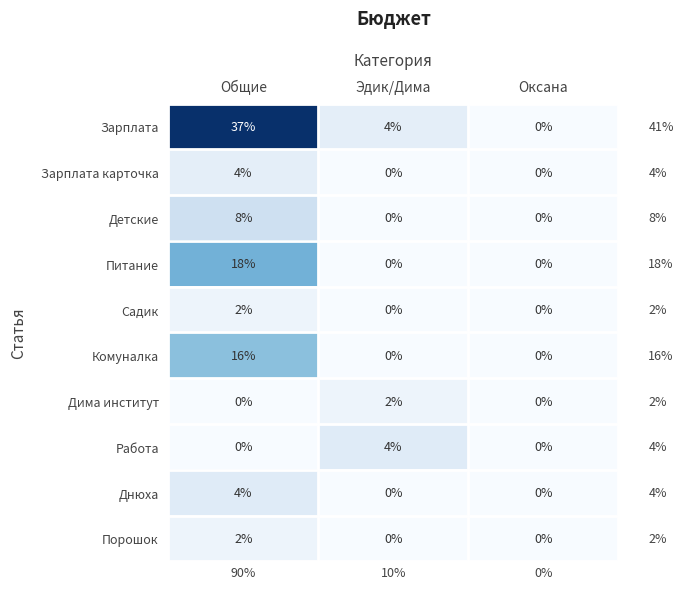

True or false: Зарплата карточка has a value of 6 at Общие.

False